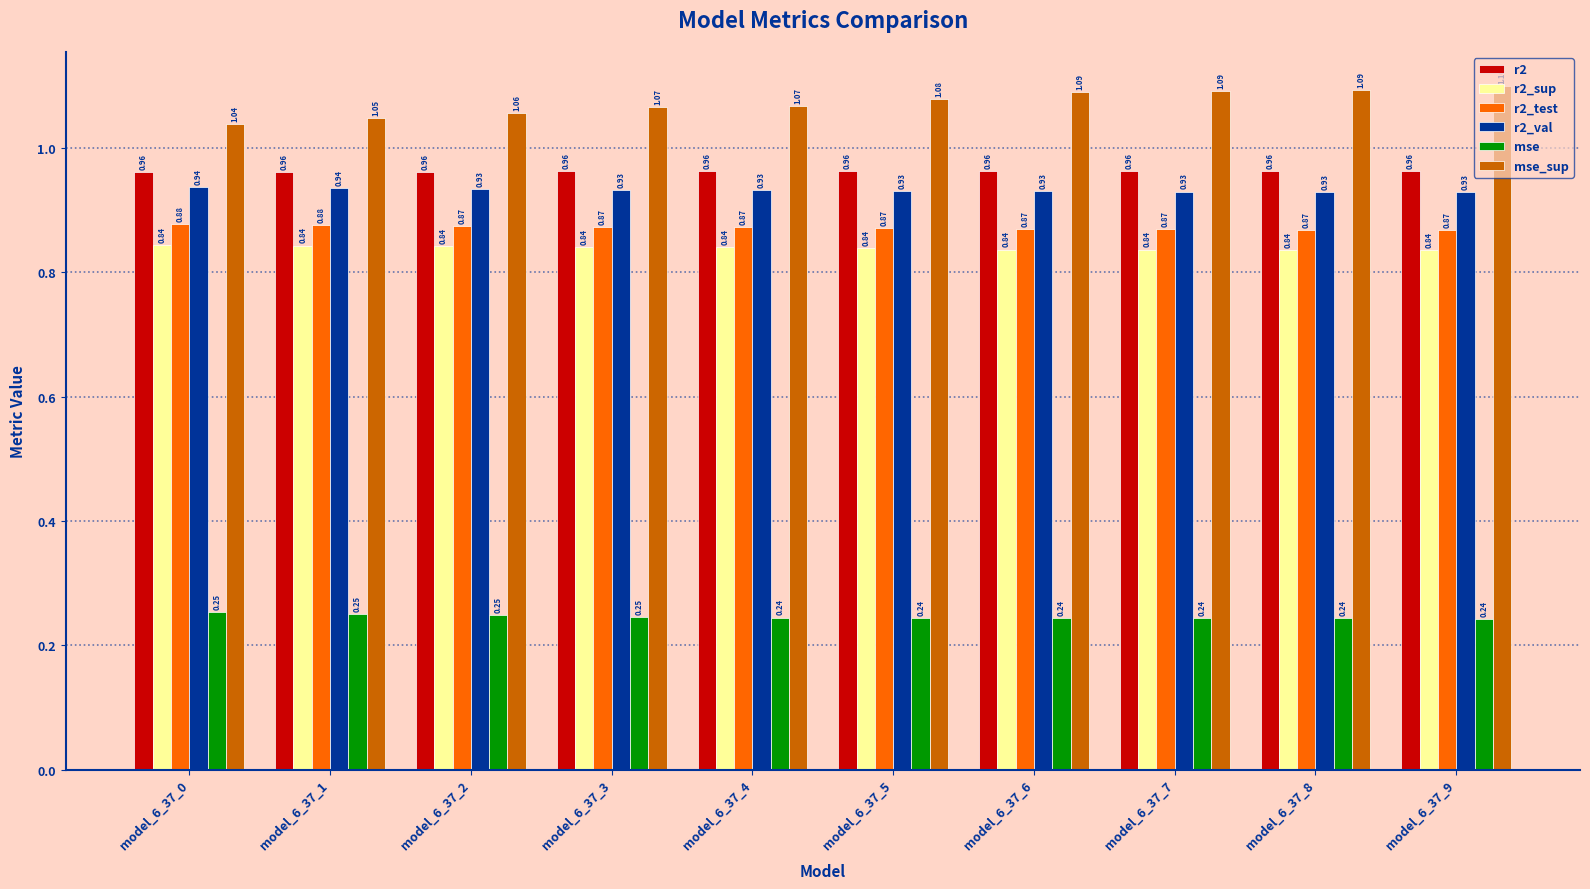

True or false: r2_sup has a value of 0.4 at model_6_37_0.

False